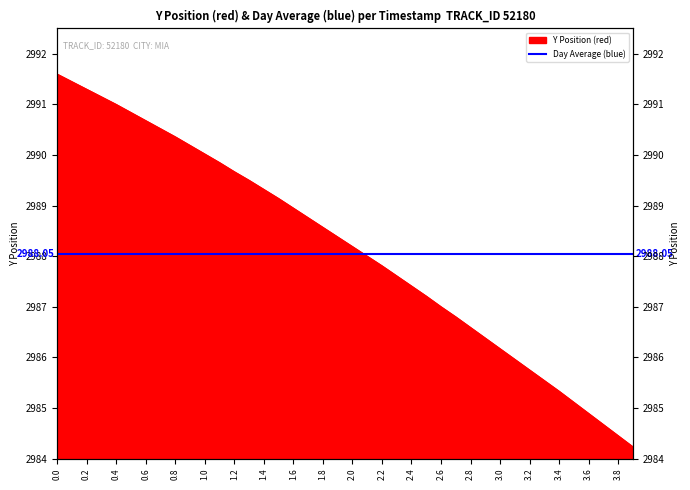

How many lines are shown in the chart?

1